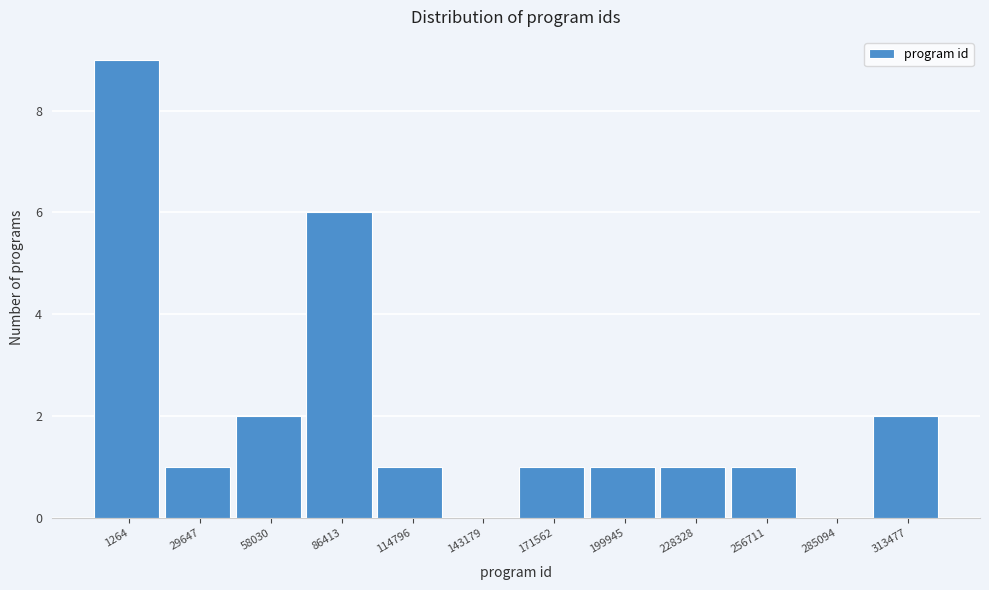

Reading left to right, list all the values displayed in this chart.

1264=9	29647=1	58030=2	86413=6	114796=1	143179=0	171562=1	199945=1	228328=1	256711=1	285094=0	313477=2